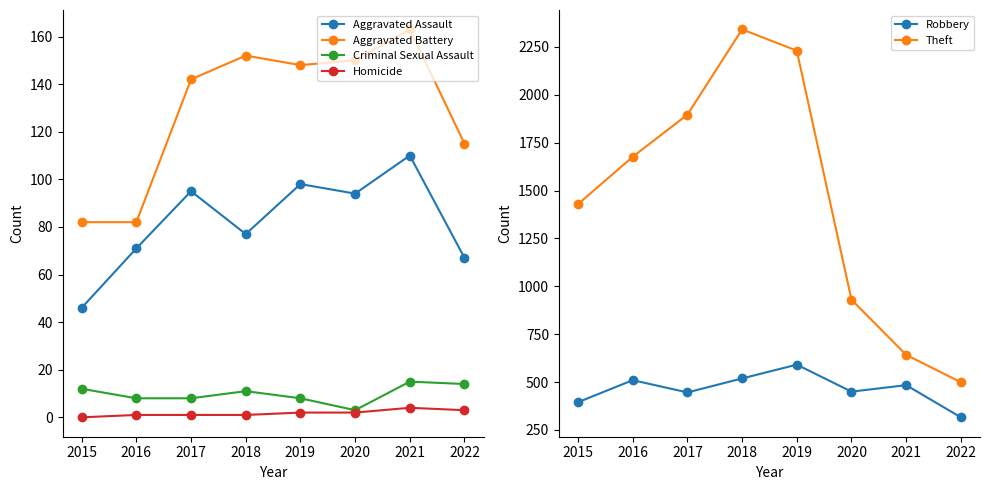

True or false: Homicide and Aggravated Battery intersect in this chart.

False